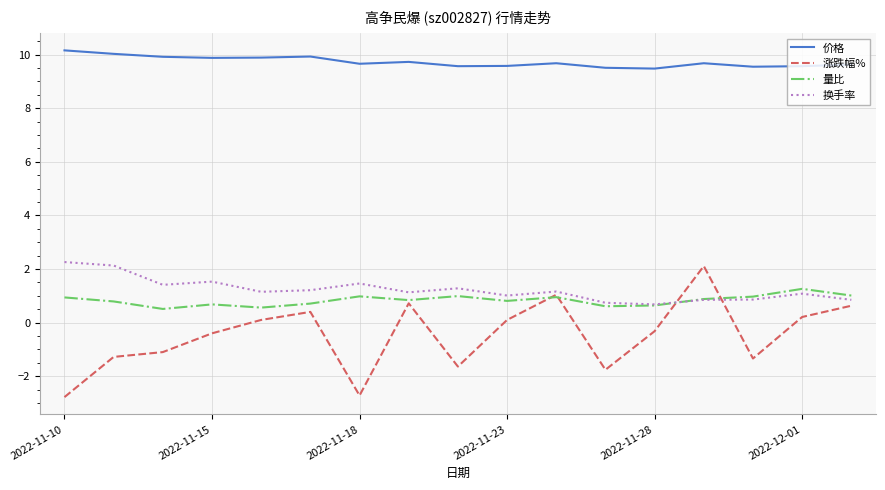

True or false: 价格 and 量比 intersect in this chart.

False